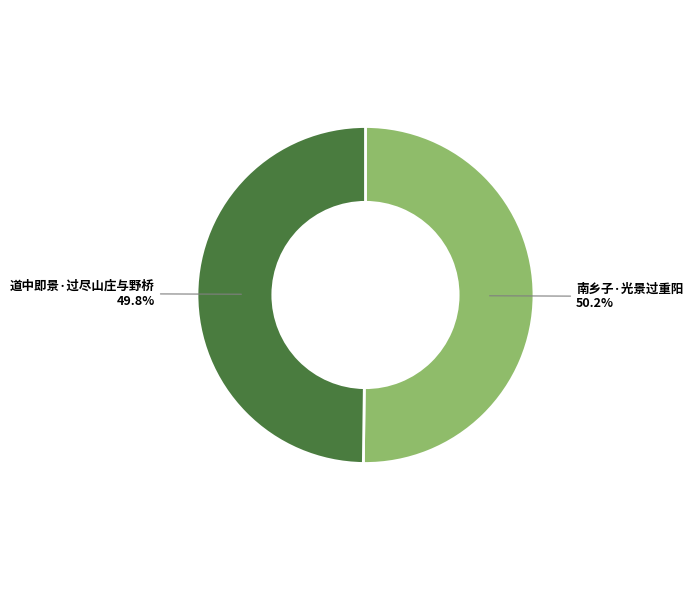

Is there a majority slice in this chart?

Yes